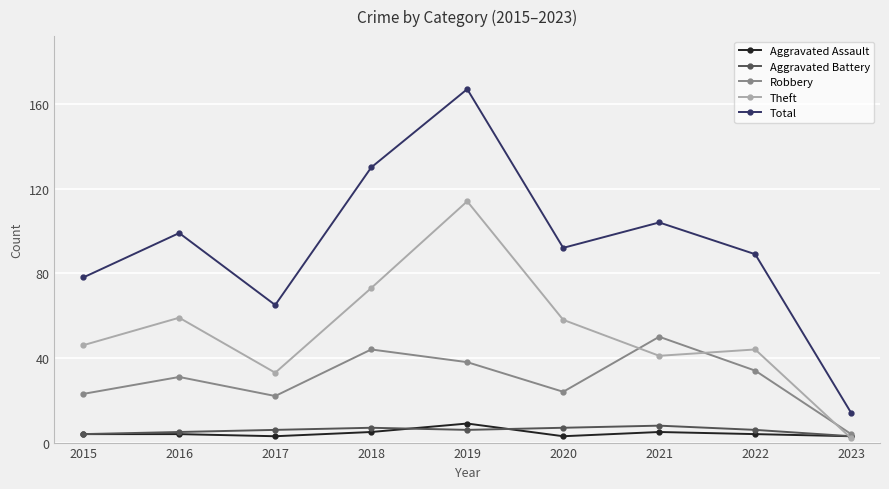

Reading left to right, transcribe all the data shown in this chart.

Aggravated Assault: 2015=4	2016=4	2017=3	2018=5	2019=9	2020=3	2021=5	2022=4	2023=3
Aggravated Battery: 2015=4	2016=5	2017=6	2018=7	2019=6	2020=7	2021=8	2022=6	2023=3
Robbery: 2015=23	2016=31	2017=22	2018=44	2019=38	2020=24	2021=50	2022=34	2023=4
Theft: 2015=46	2016=59	2017=33	2018=73	2019=114	2020=58	2021=41	2022=44	2023=2
Total: 2015=78	2016=99	2017=65	2018=130	2019=167	2020=92	2021=104	2022=89	2023=14